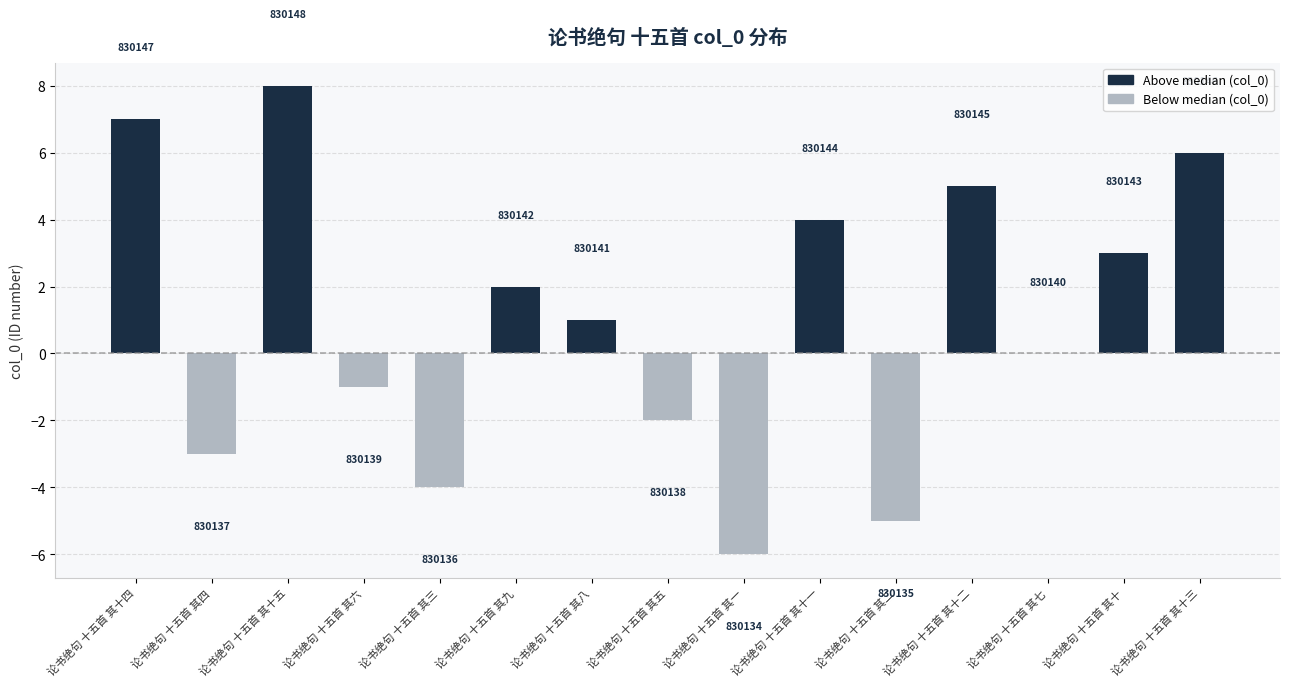

List the labels in order of value, largest first.

论书绝句 十五首 其十五, 论书绝句 十五首 其十四, 论书绝句 十五首 其十三, 论书绝句 十五首 其十二, 论书绝句 十五首 其十一, 论书绝句 十五首 其十, 论书绝句 十五首 其九, 论书绝句 十五首 其八, 论书绝句 十五首 其七, 论书绝句 十五首 其六, 论书绝句 十五首 其五, 论书绝句 十五首 其四, 论书绝句 十五首 其三, 论书绝句 十五首 其二, 论书绝句 十五首 其一